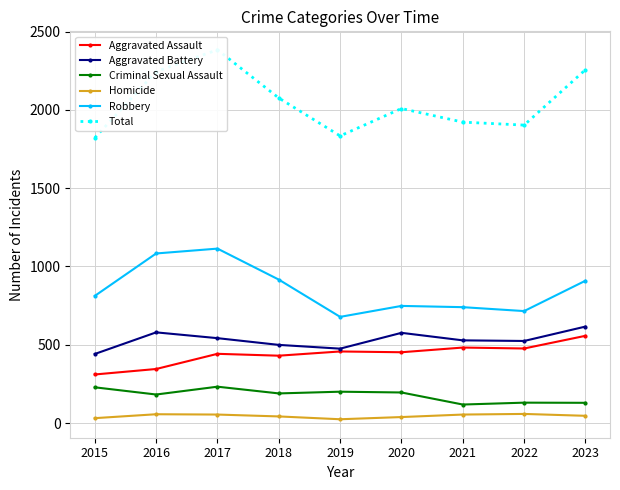

In Aggravated Battery, how many points are lower than both neighbors (excluding endpoints)?

2